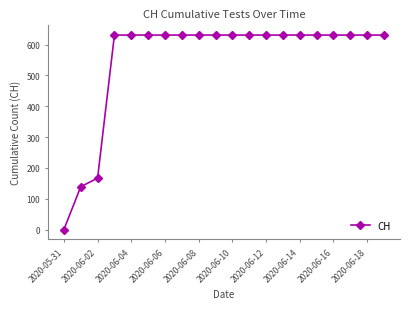

What is the greatest value displayed?

631